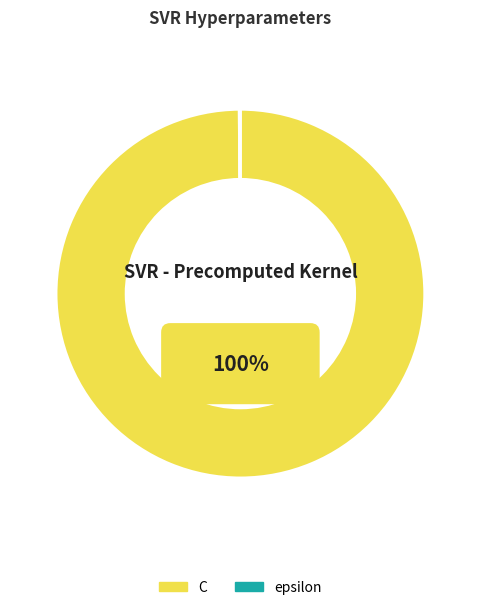

Is the sum of epsilon and C greater than half?

Yes